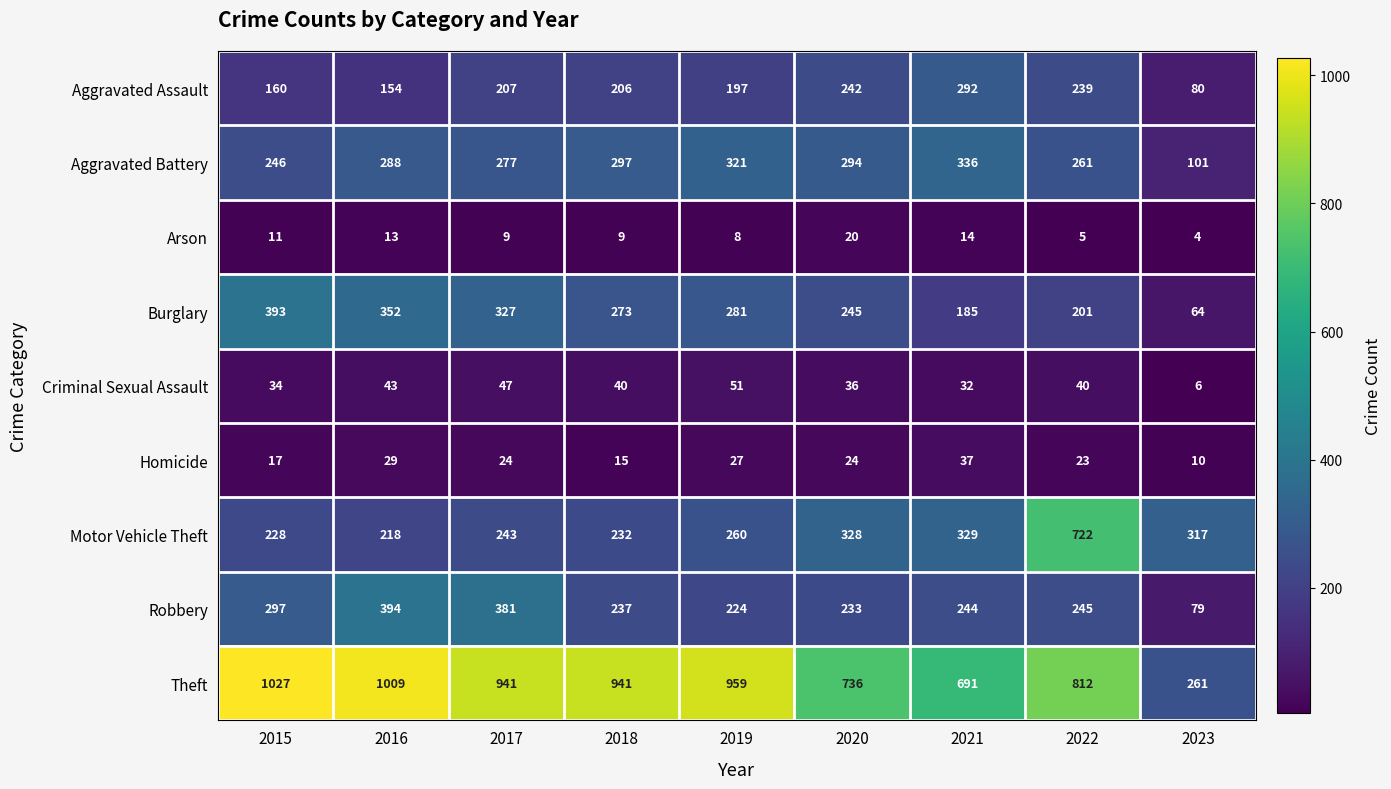

At 2022, list the series in order from largest to smallest.

Theft, Motor Vehicle Theft, Aggravated Battery, Robbery, Aggravated Assault, Burglary, Criminal Sexual Assault, Homicide, Arson